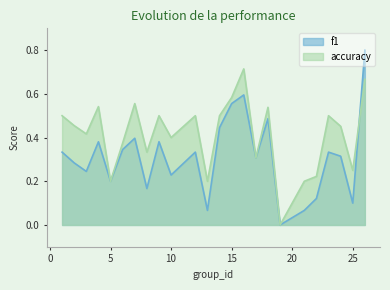

Which series has the largest total across all categories?

accuracy